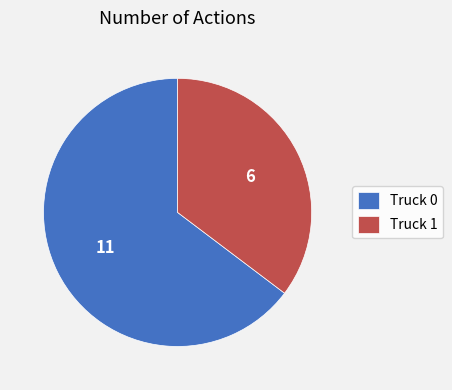

What is the smallest slice in the pie chart?

Truck 1